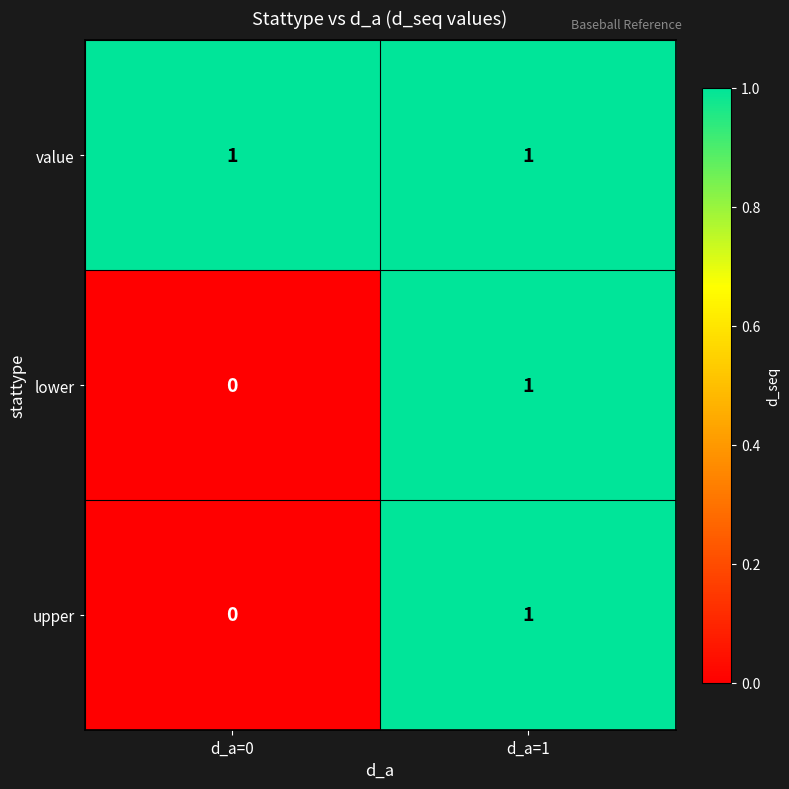

Where is upper nearest to the value 0?

d_a=0